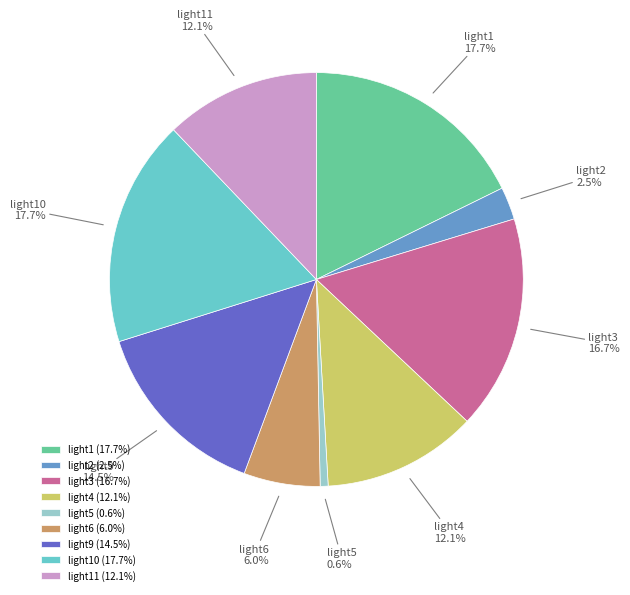

Do light10 and light6 together represent more than half of the pie?

No